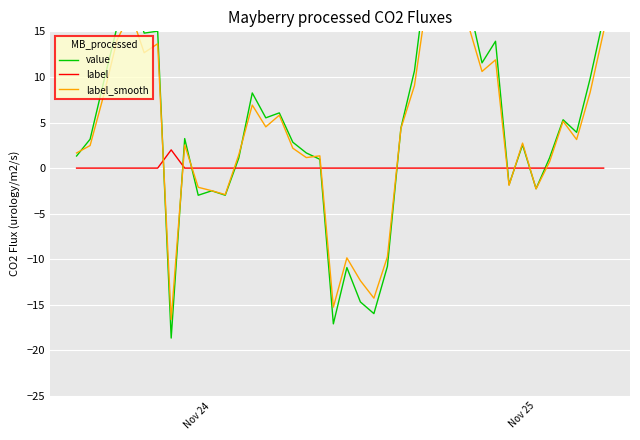

After their last crossing, which series has the higher values: value or label_smooth?

value